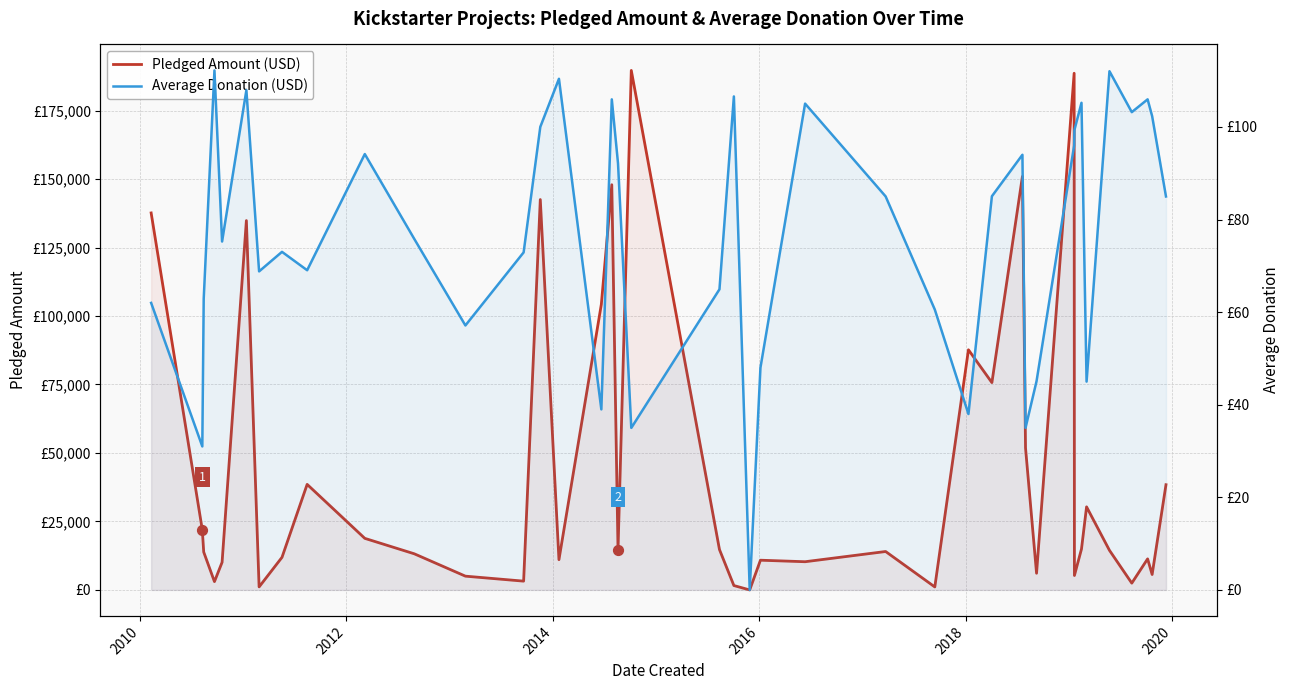

At how many categories does at least one series exceed 11023?

26